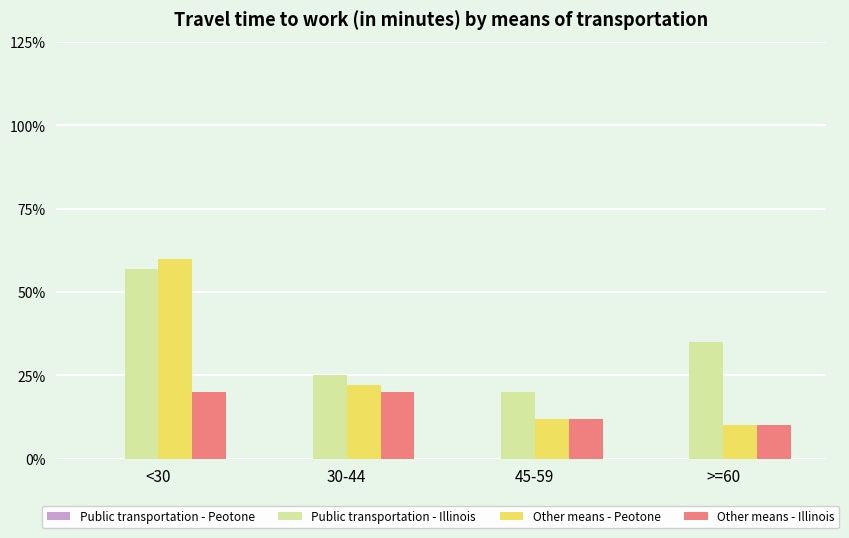

What is the sum of the Other means - Peotone values at 30-44 and <30?

82